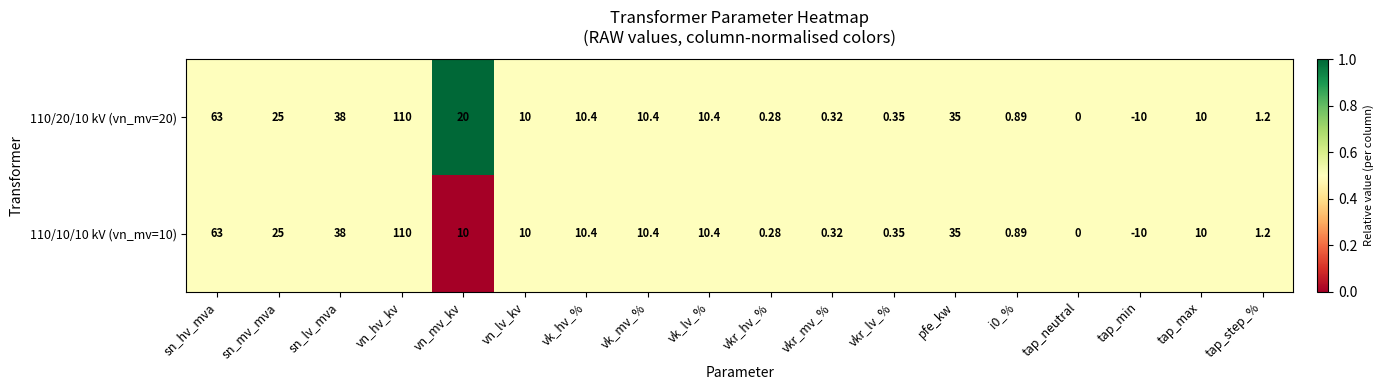

At which label is 110/10/10 kV (vn_mv=10) closest to 50?

sn_lv_mva